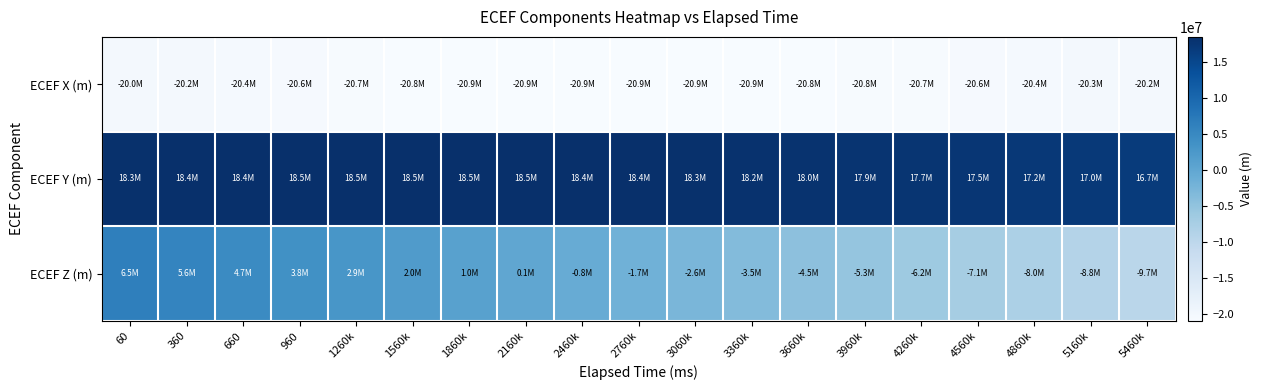

At which category is the sum across all series the highest?

60